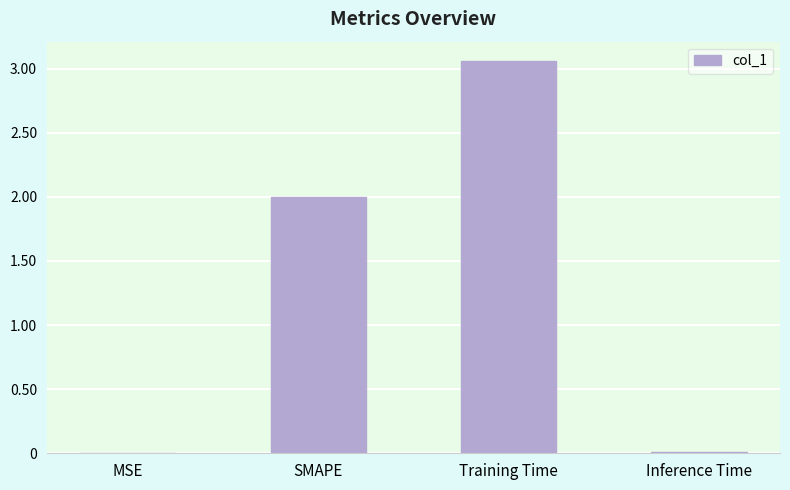

What is the change in value from SMAPE to Training Time?

+1.1